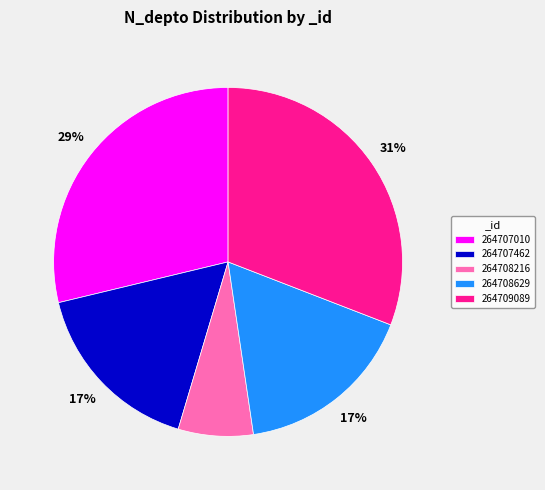

Does any single category account for the majority?

No